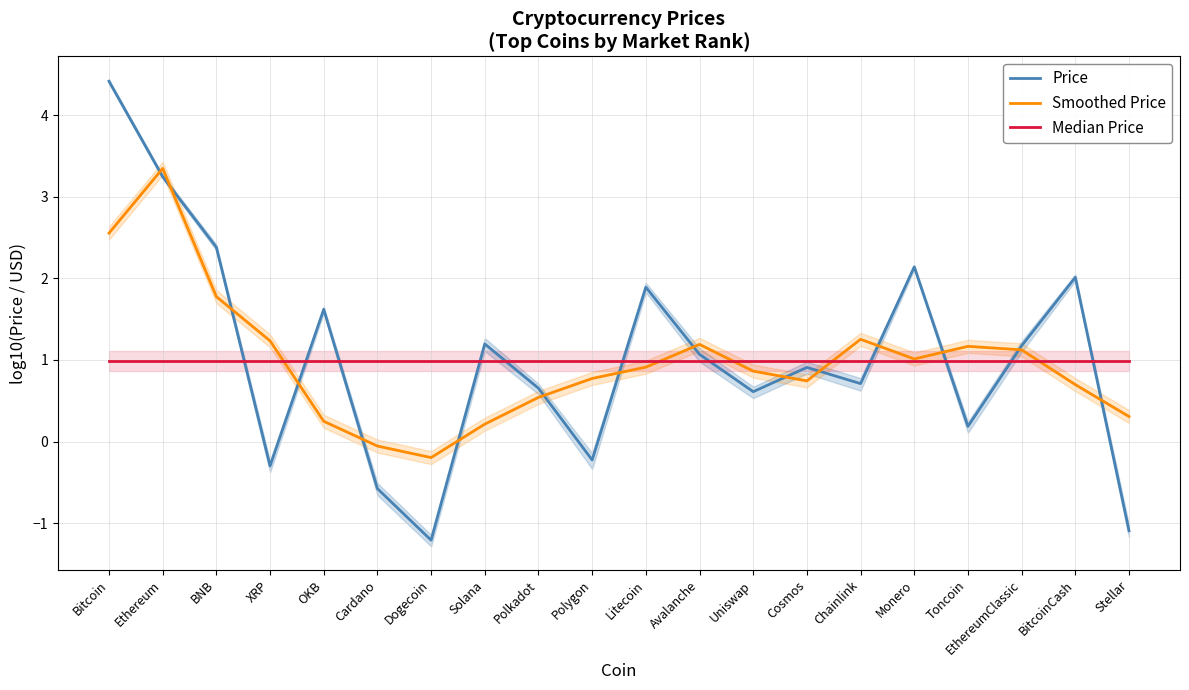

Reading left to right, list all the values displayed in this chart.

Price: Bitcoin=4.4	Ethereum=3.2	BNB=2.4	XRP=-0.3	OKB=1.6	Cardano=-0.6	Dogecoin=-1.2	Solana=1.2	Polkadot=0.7	Polygon=-0.2	Litecoin=1.9	Avalanche=1.1	Uniswap=0.6	Cosmos=0.9	Chainlink=0.7	Monero=2.1	Toncoin=0.2	EthereumClassic=1.2	BitcoinCash=2.0	Stellar=-1.1
Smoothed Price: Bitcoin=2.6	Ethereum=3.3	BNB=1.8	XRP=1.2	OKB=0.2	Cardano=-0.1	Dogecoin=-0.2	Solana=0.2	Polkadot=0.5	Polygon=0.8	Litecoin=0.9	Avalanche=1.2	Uniswap=0.9	Cosmos=0.7	Chainlink=1.3	Monero=1.0	Toncoin=1.2	EthereumClassic=1.1	BitcoinCash=0.7	Stellar=0.3
Median Price: Bitcoin=1.0	Ethereum=1.0	BNB=1.0	XRP=1.0	OKB=1.0	Cardano=1.0	Dogecoin=1.0	Solana=1.0	Polkadot=1.0	Polygon=1.0	Litecoin=1.0	Avalanche=1.0	Uniswap=1.0	Cosmos=1.0	Chainlink=1.0	Monero=1.0	Toncoin=1.0	EthereumClassic=1.0	BitcoinCash=1.0	Stellar=1.0